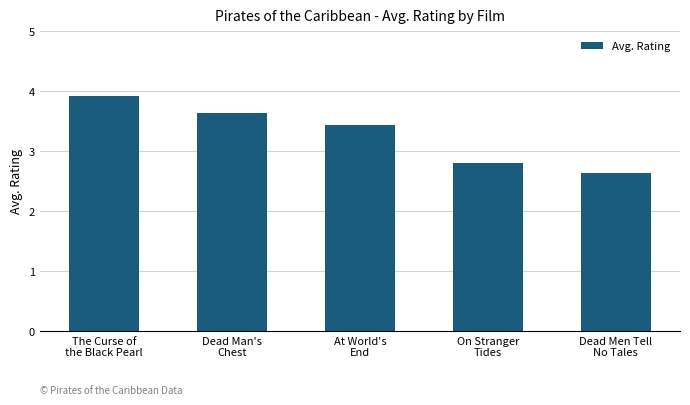

Rank the categories by value from lowest to highest.

Dead Men Tell
No Tales, On Stranger
Tides, At World's
End, Dead Man's
Chest, The Curse of
the Black Pearl